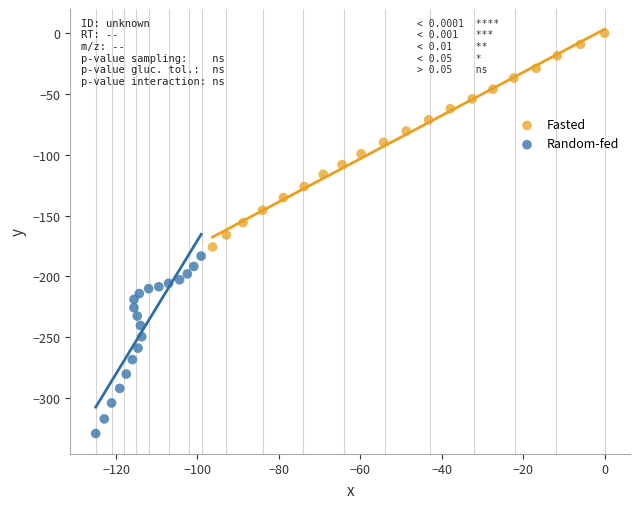

Which series has the largest Y range (max minus min)?

Fasted